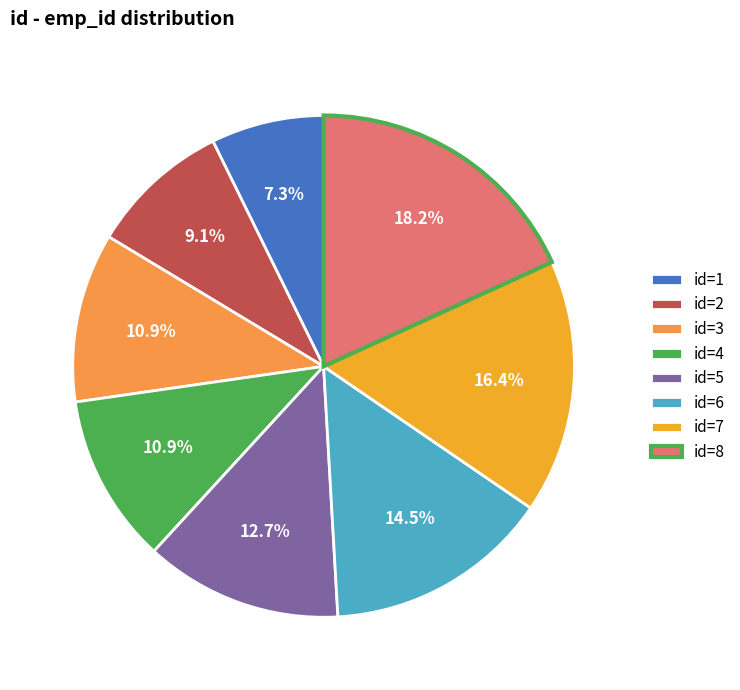

How many segments does this pie chart have?

8